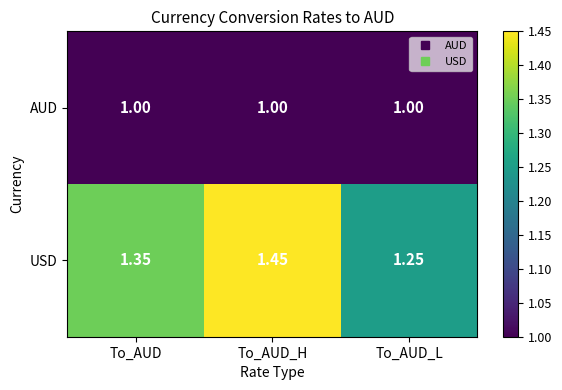

Which series has the largest range (max minus min)?

USD